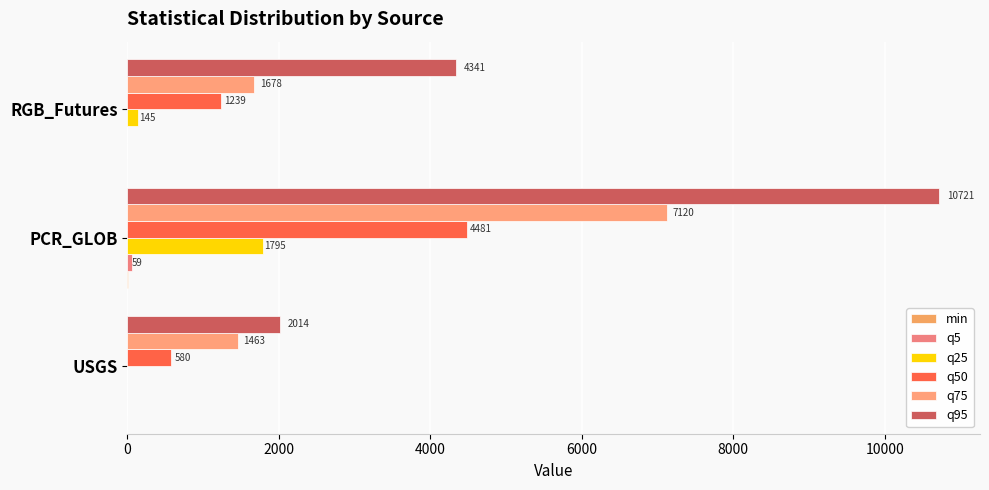

Reading right to left, what are all the values shown in this chart?

min: 0.0	9.4	0.2
q5: 0.0	59.3	0.5
q25: 145.2	1794.5	1.8
q50: 1238.6	4480.9	579.8
q75: 1677.9	7119.9	1462.5
q95: 4340.9	10720.5	2014.2